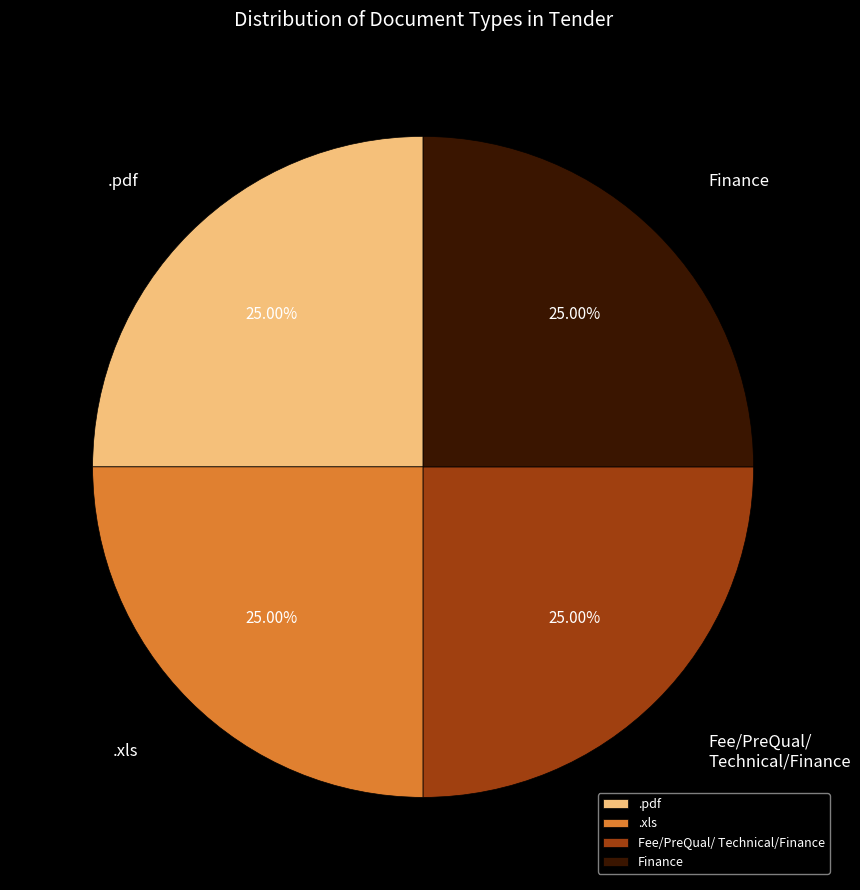

Approximately how many times larger is the value at .xls compared to .pdf?

1.0